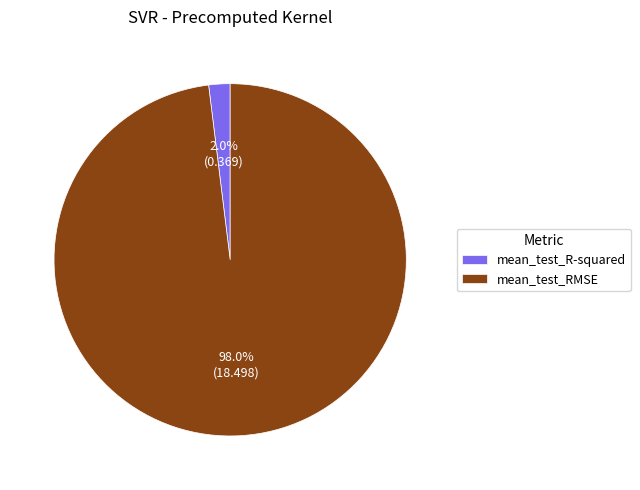

Is there any slice that represents more than half of the pie?

Yes